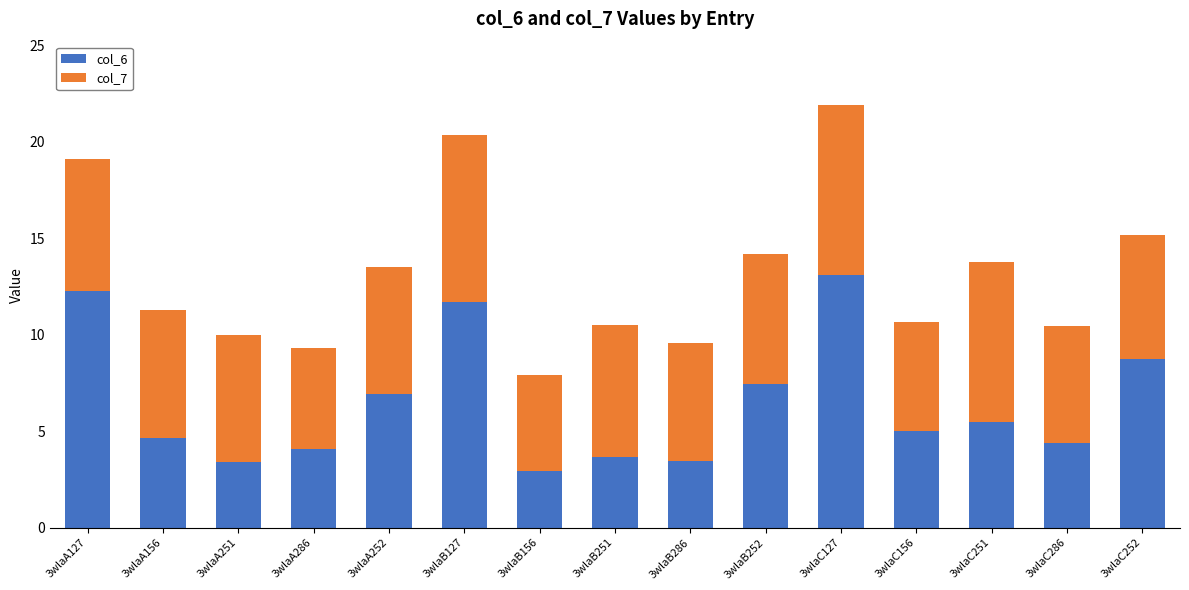

Which category has the highest value in the col_6 series?

3wlaC127